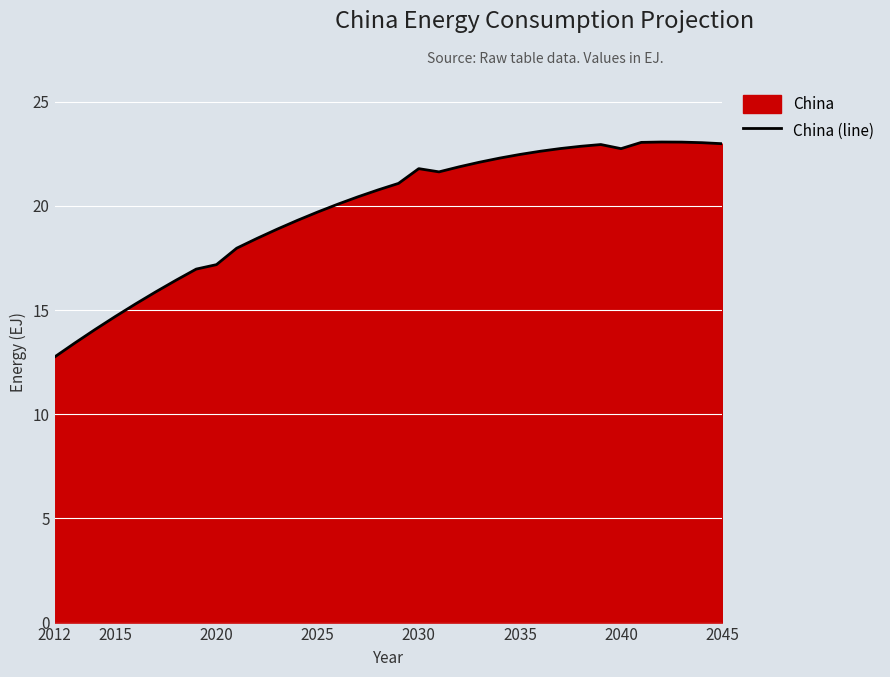

What is the difference between the maximum and second lowest values?

9.6